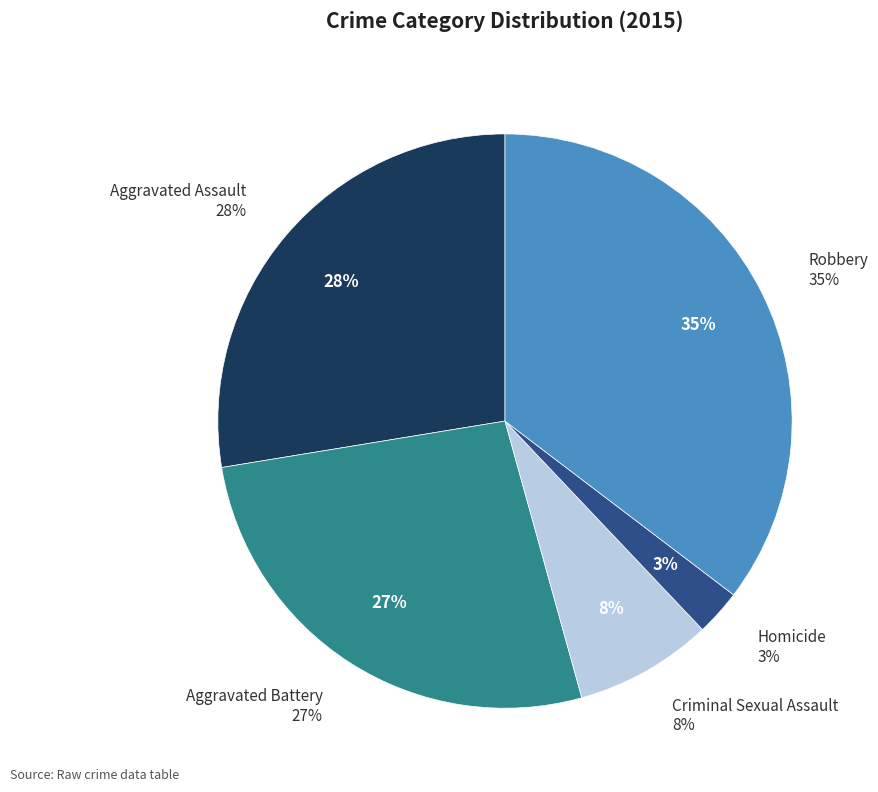

Rank the categories by value from highest to lowest.

Robbery, Aggravated Assault, Aggravated Battery, Criminal Sexual Assault, Homicide